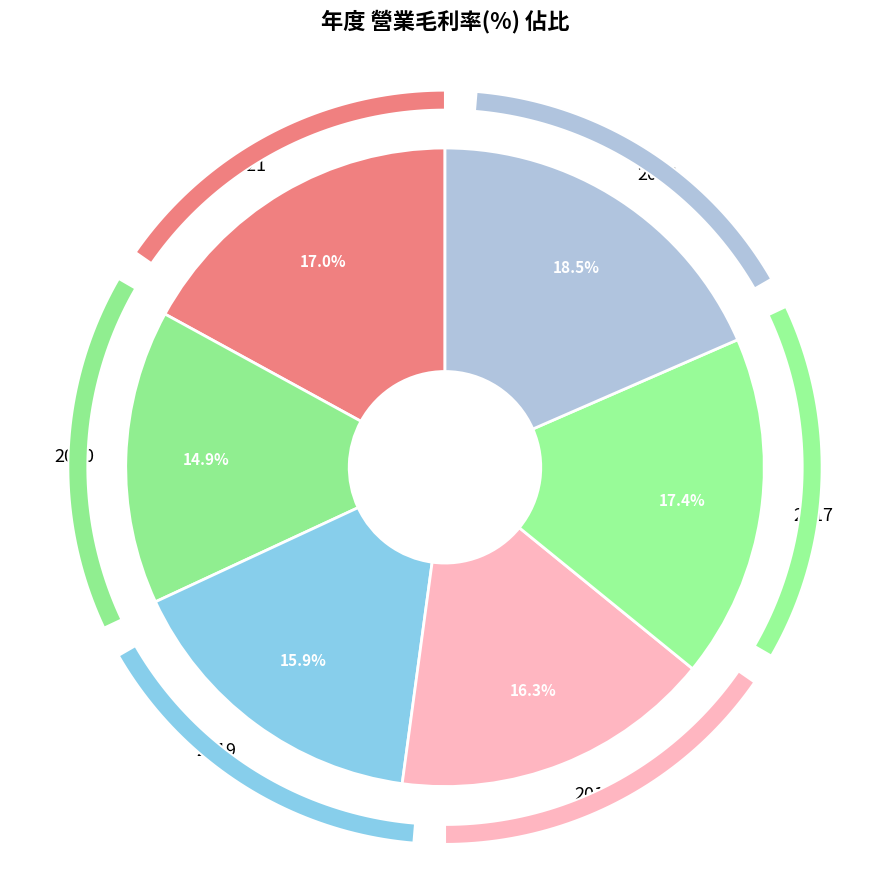

To the nearest percent, what is the difference between the 2018 and 2021 slice percentages?

1%